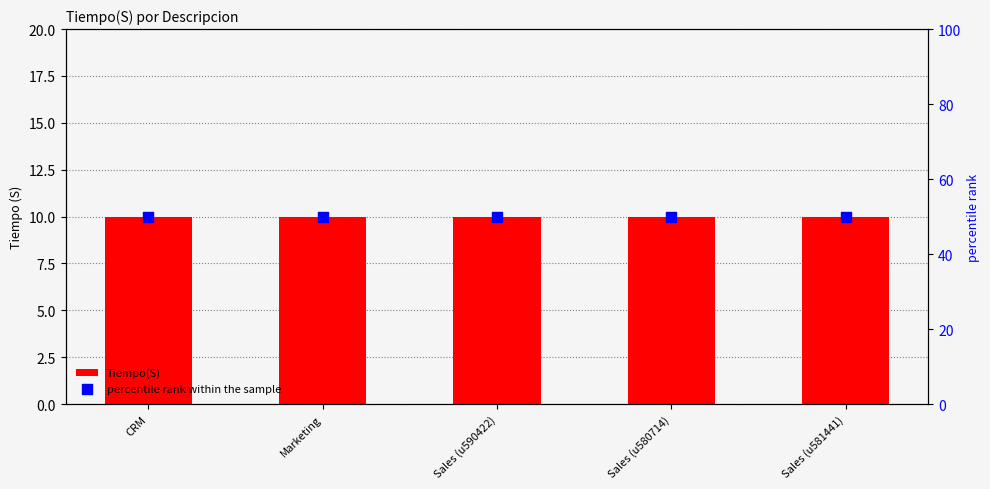

At which category is the sum across all series the highest?

CRM